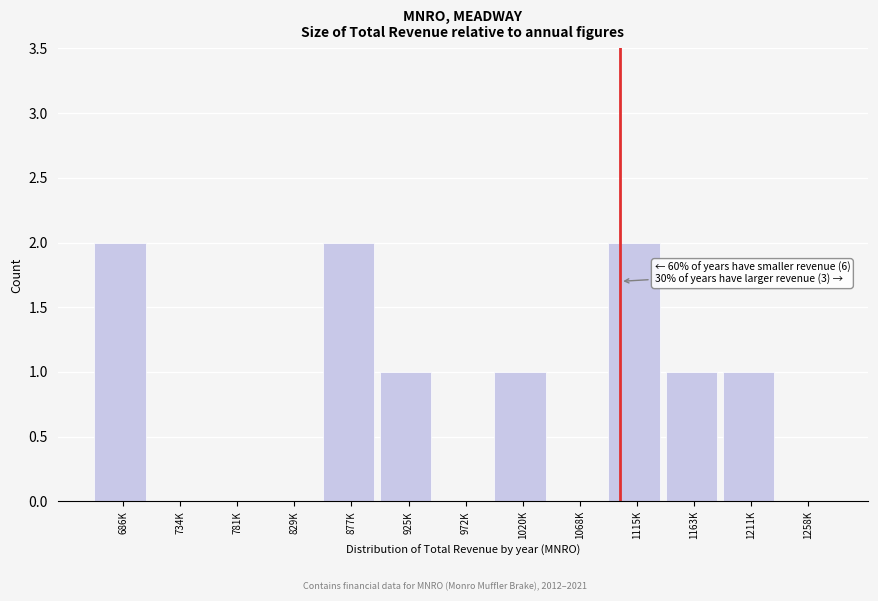

Reading left to right, transcribe all the data shown in this chart.

686K=2	734K=0	781K=0	829K=0	877K=2	925K=1	972K=0	1020K=1	1068K=0	1115K=2	1163K=1	1211K=1	1258K=0